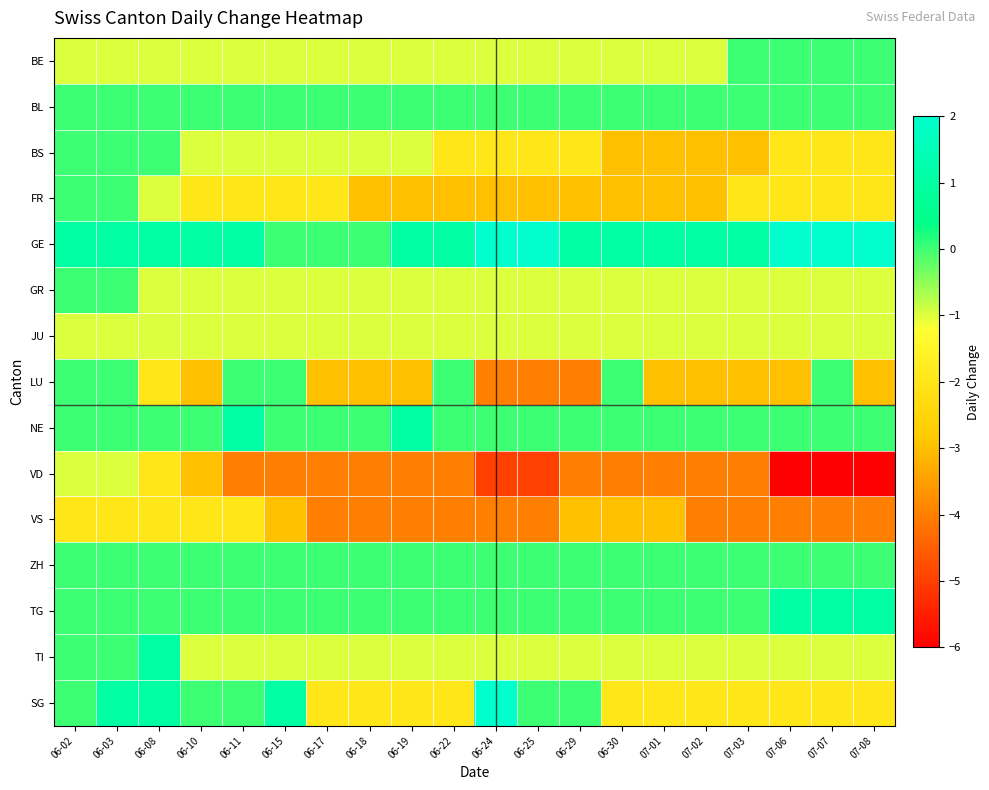

At 06-25, list the series in order from largest to smallest.

GE, BL, NE, ZH, TG, SG, BE, GR, JU, TI, BS, FR, LU, VS, VD